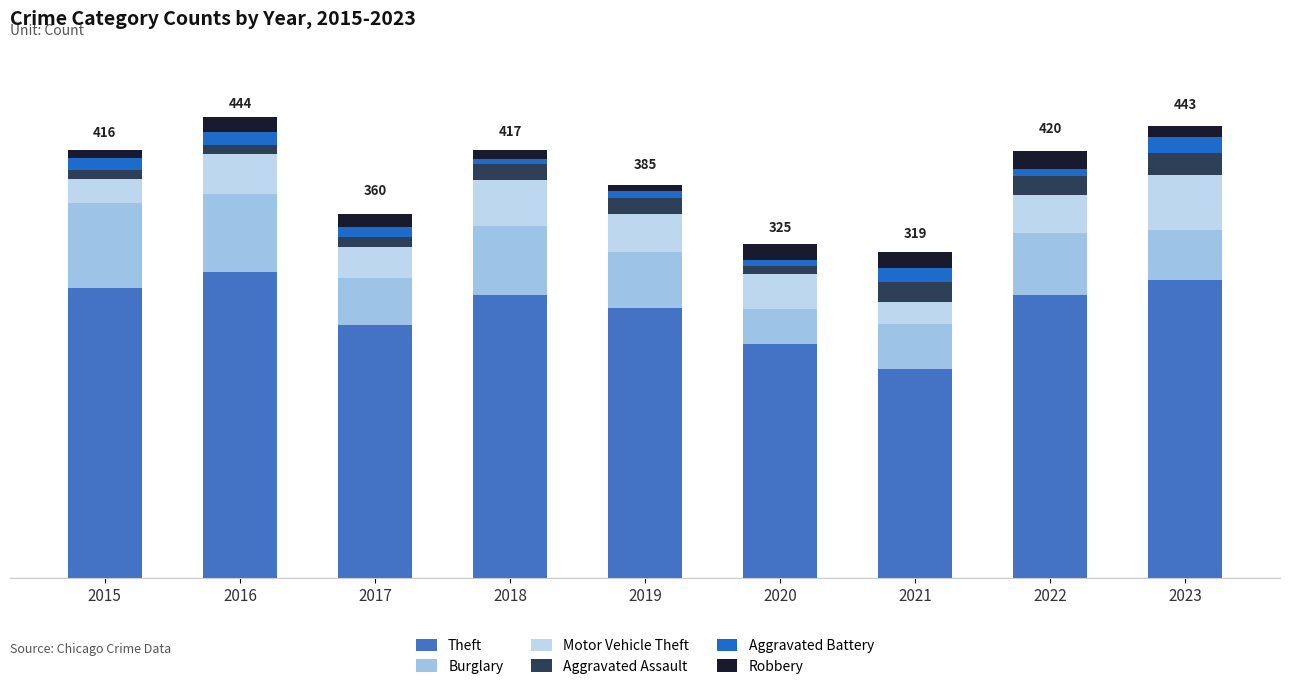

Does the chart contain stacked bars?

Yes